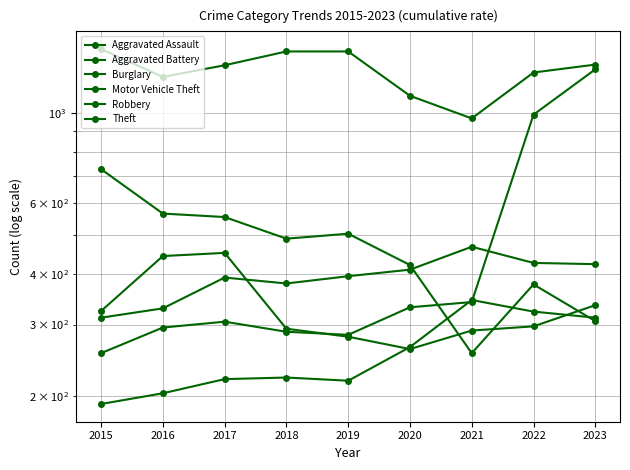

At how many categories does at least one series exceed 606?

9